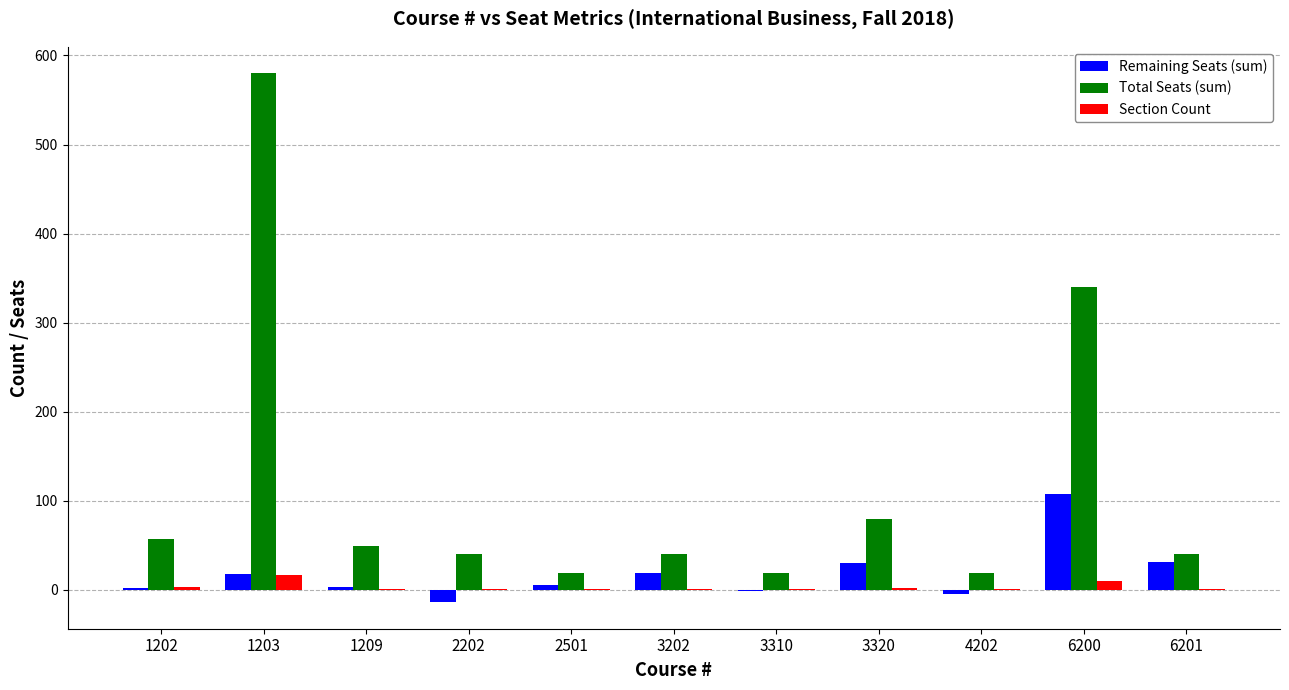

How many categories are shown in the chart?

11